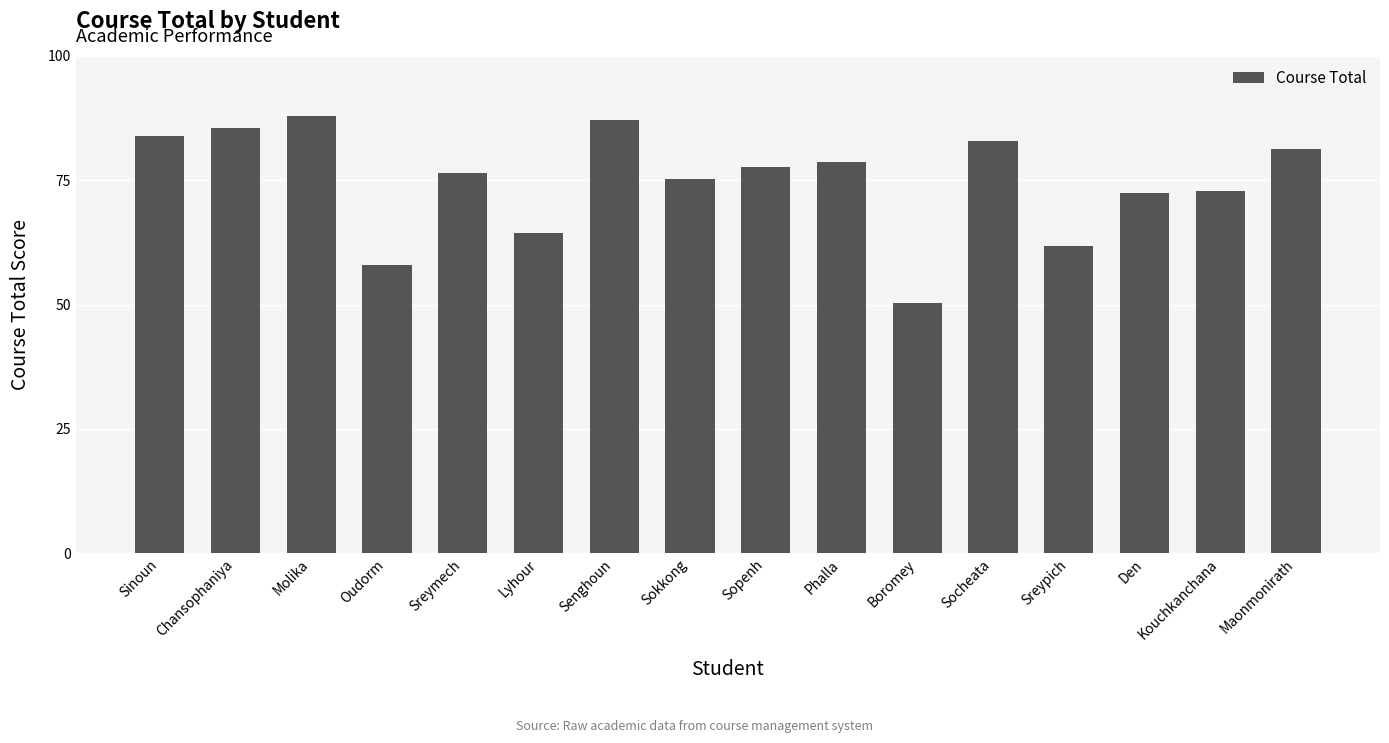

What is the ratio of the value at Boromey to the value at Senghoun?

0.6